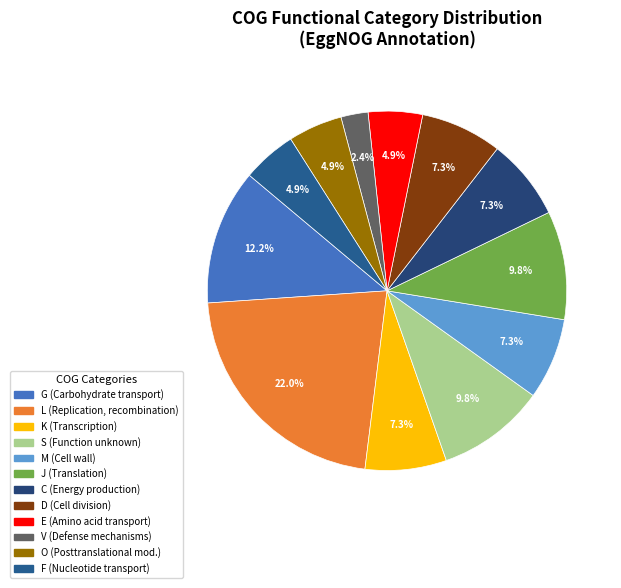

To the nearest percent, what is the difference between the largest and smallest slice percentages?

20%